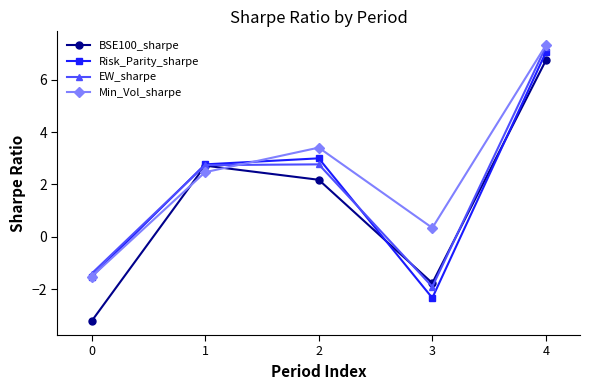

Does the chart display data point markers on the line(s)?

Yes